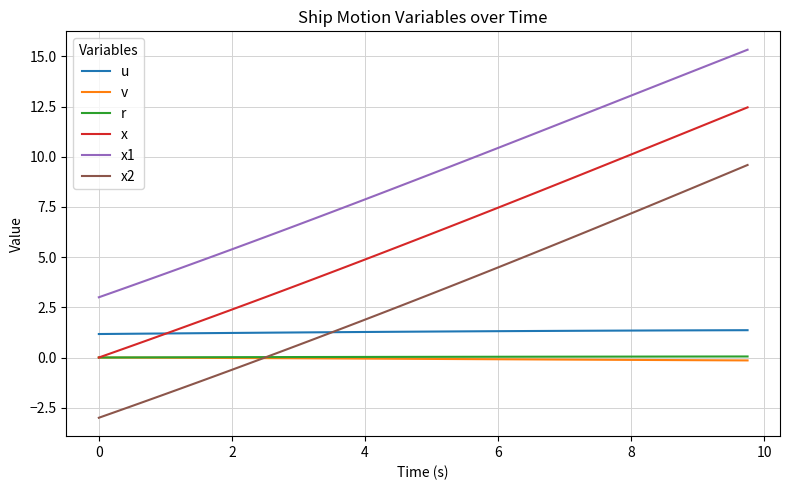

What is the smallest value displayed?

-3.0